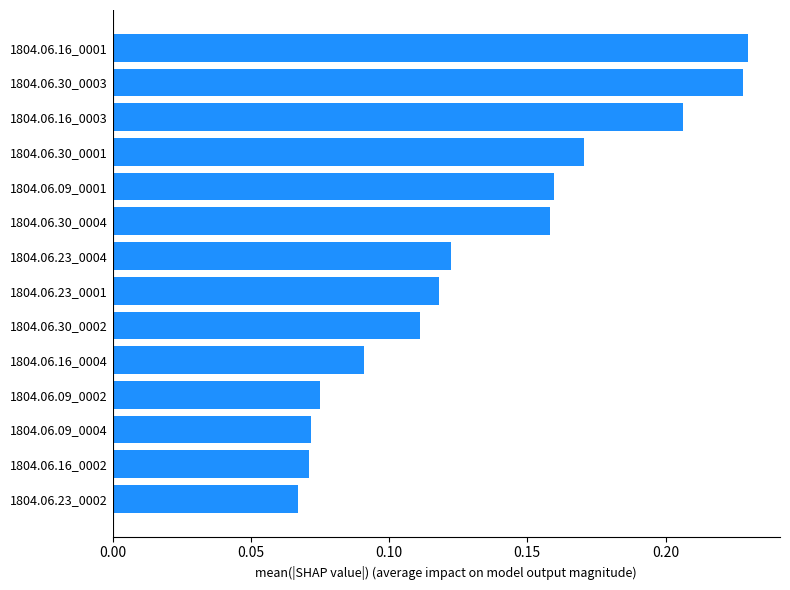

Count the number of categories in the chart.

14